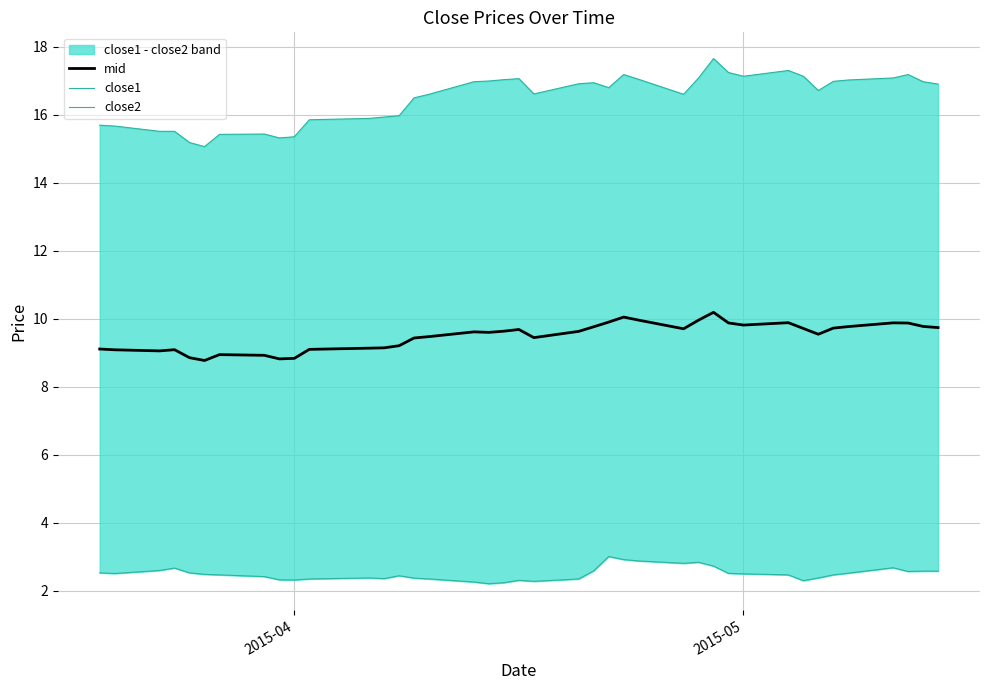

What is the minimum value for mid?

8.8